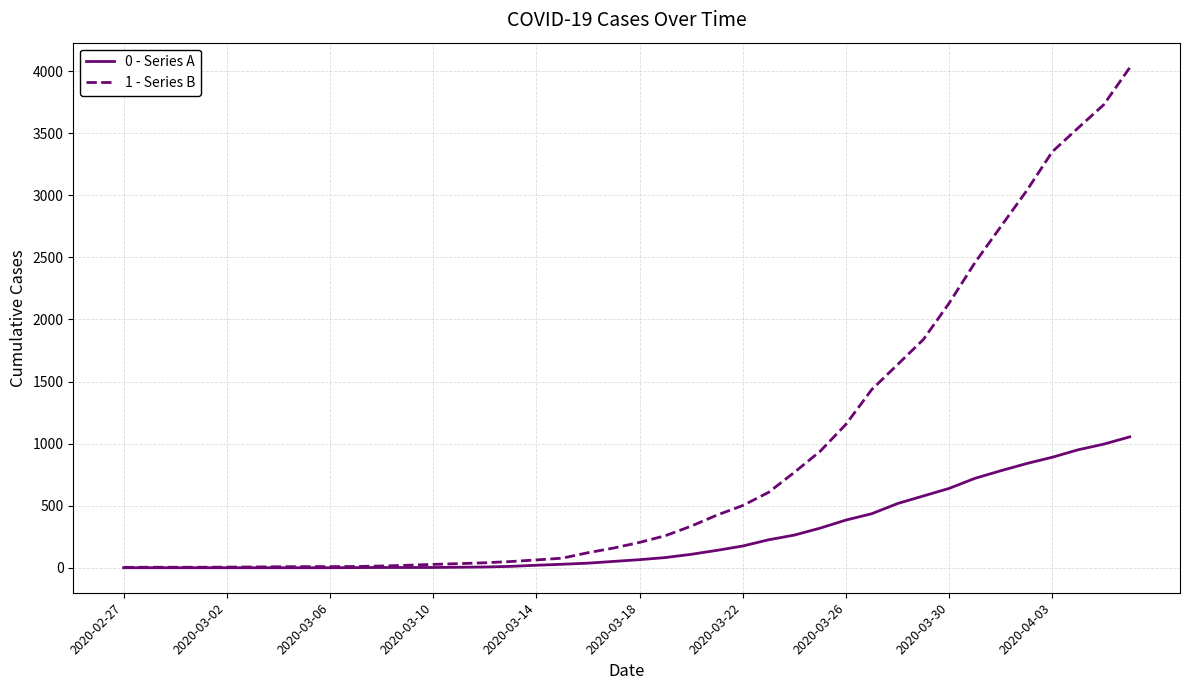

Which series has the largest total across all categories?

1 - Series B